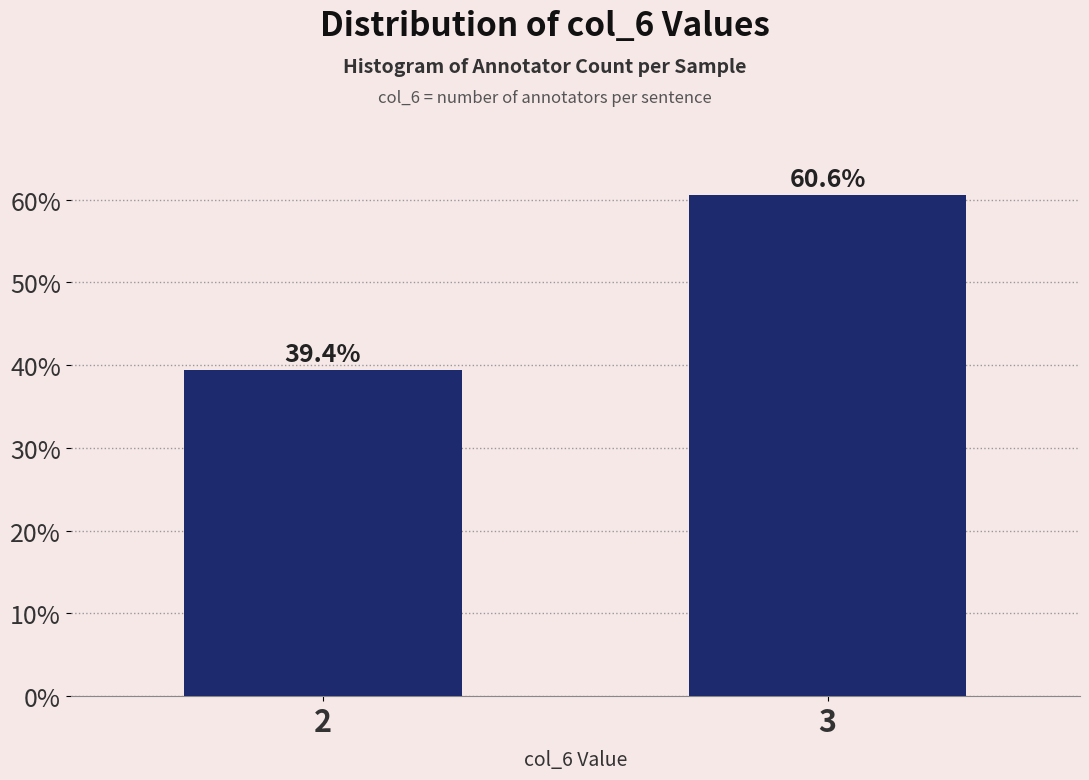

Reading left to right, transcribe all the data shown in this chart.

2=39.4	3=60.6